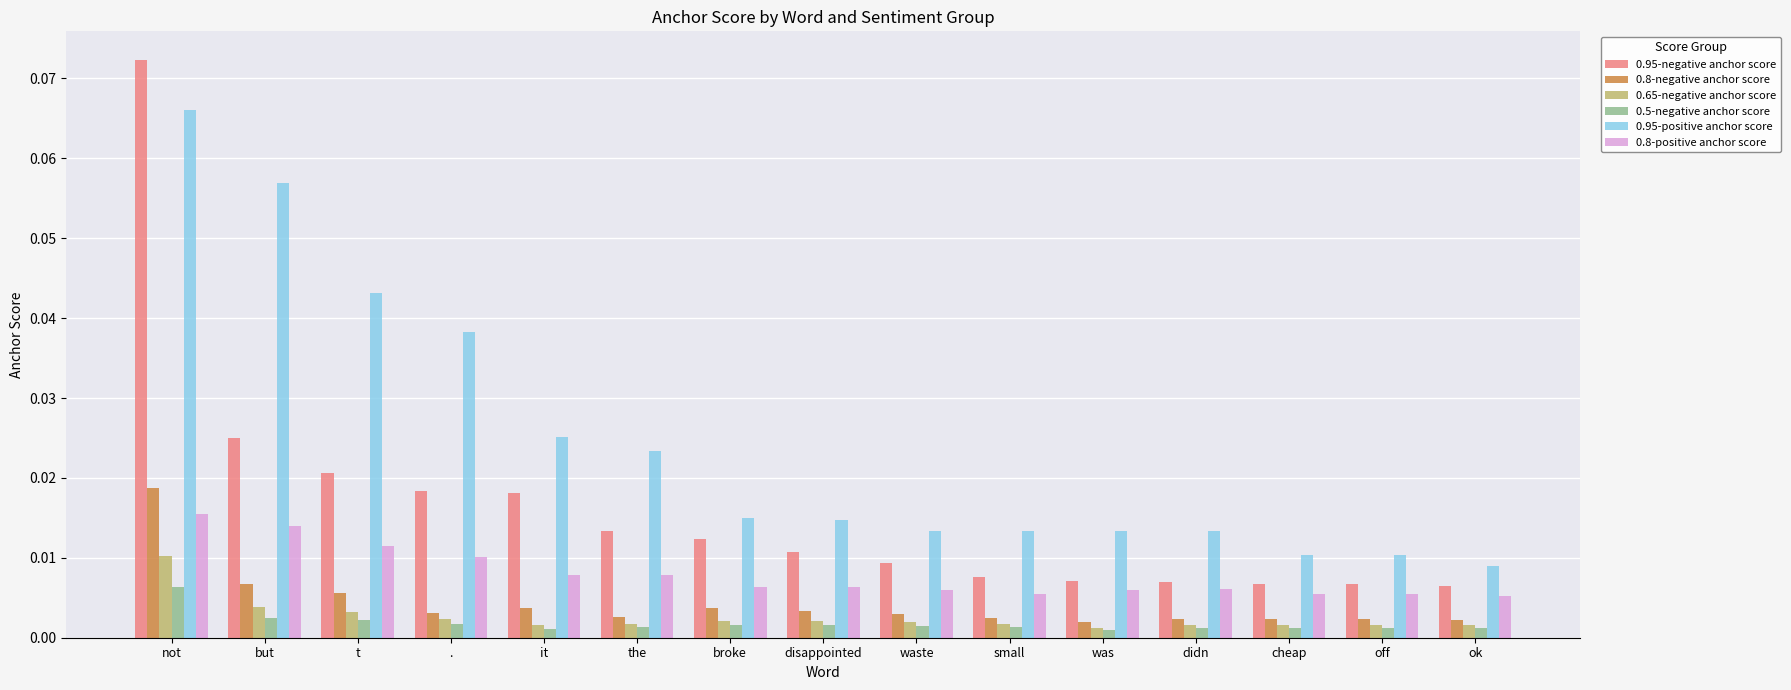

Between but and off, which series saw the biggest shift?

0.95-positive anchor score